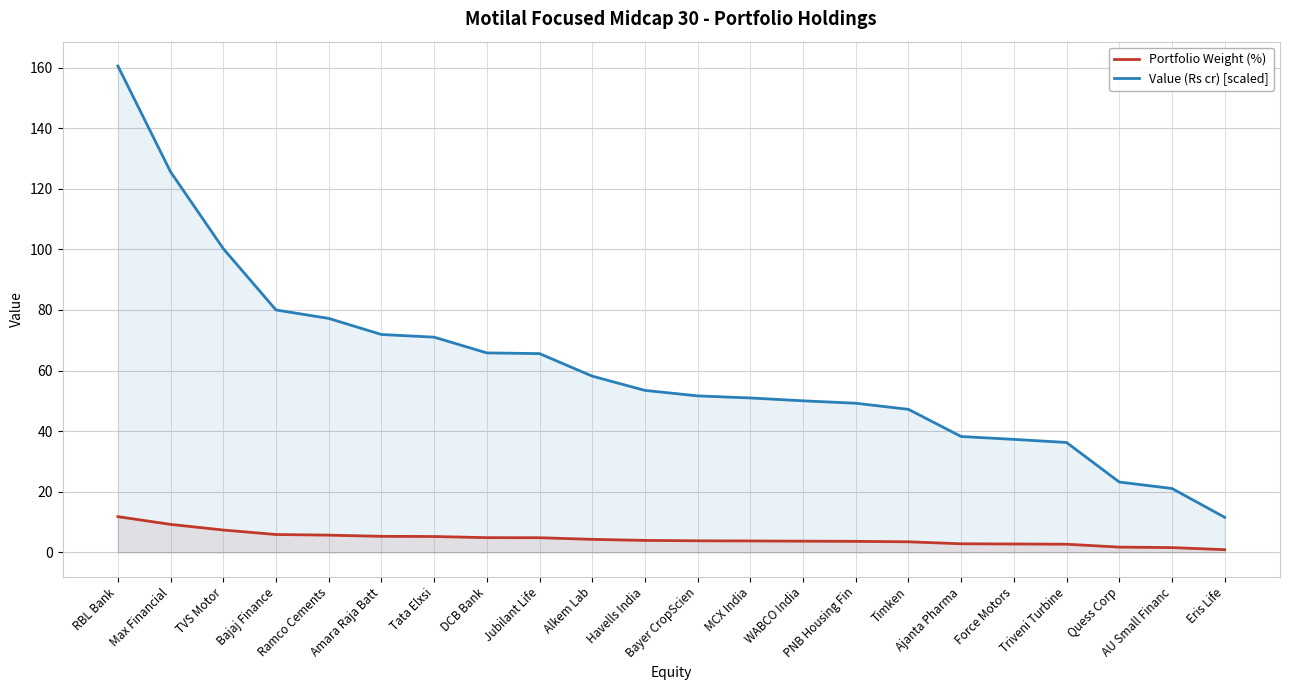

What are all the series names shown in the legend?

Portfolio Weight (%), Value (Rs cr) [scaled]